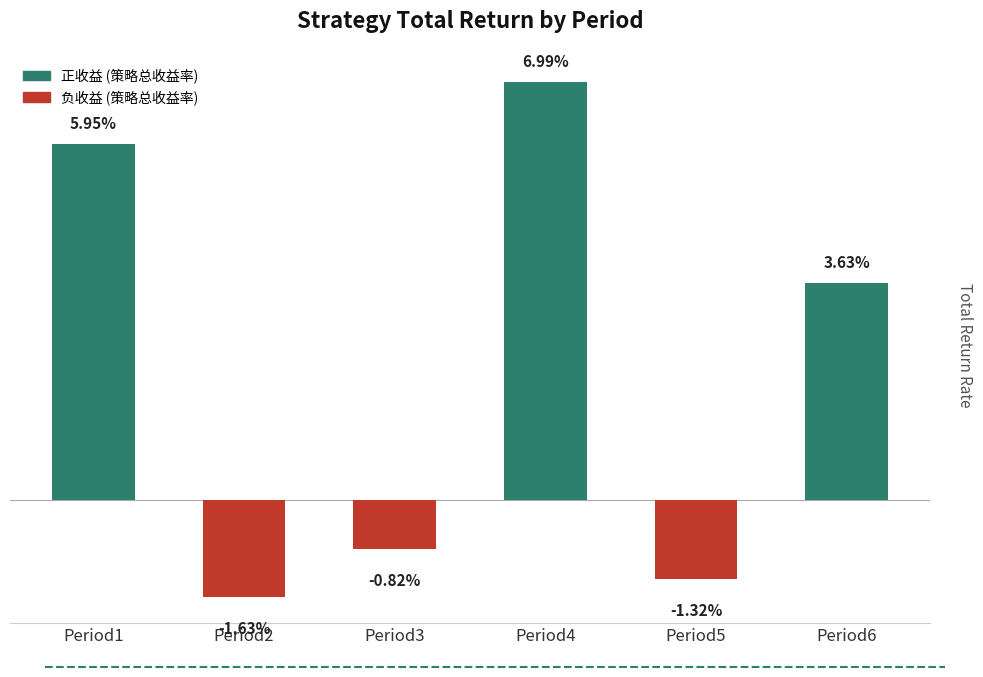

Are the bars horizontal?

No